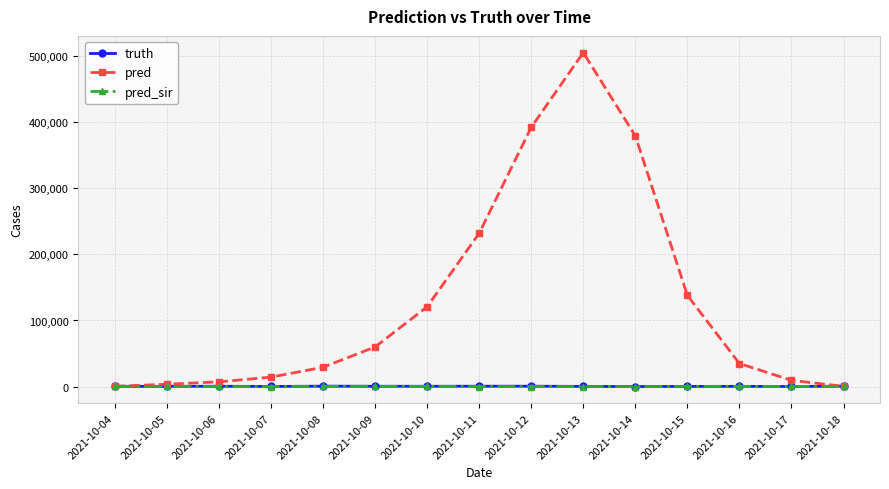

At which label is pred closest to 252838?

2021-10-11